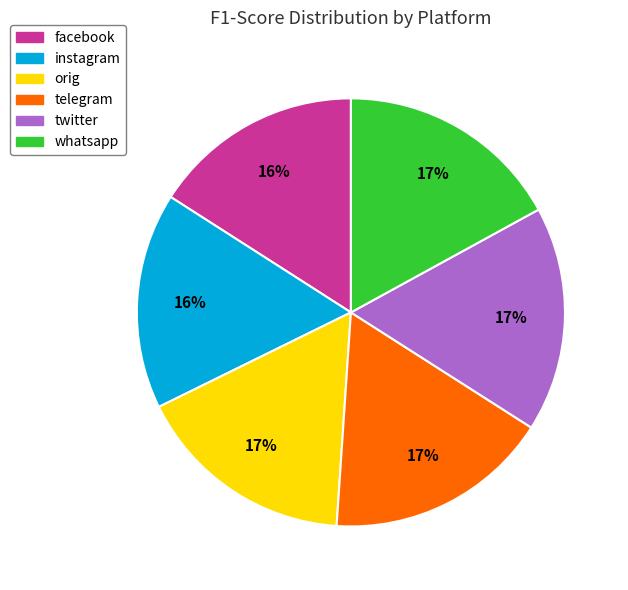

To the nearest percent, what is the combined percentage of twitter and instagram?

33%